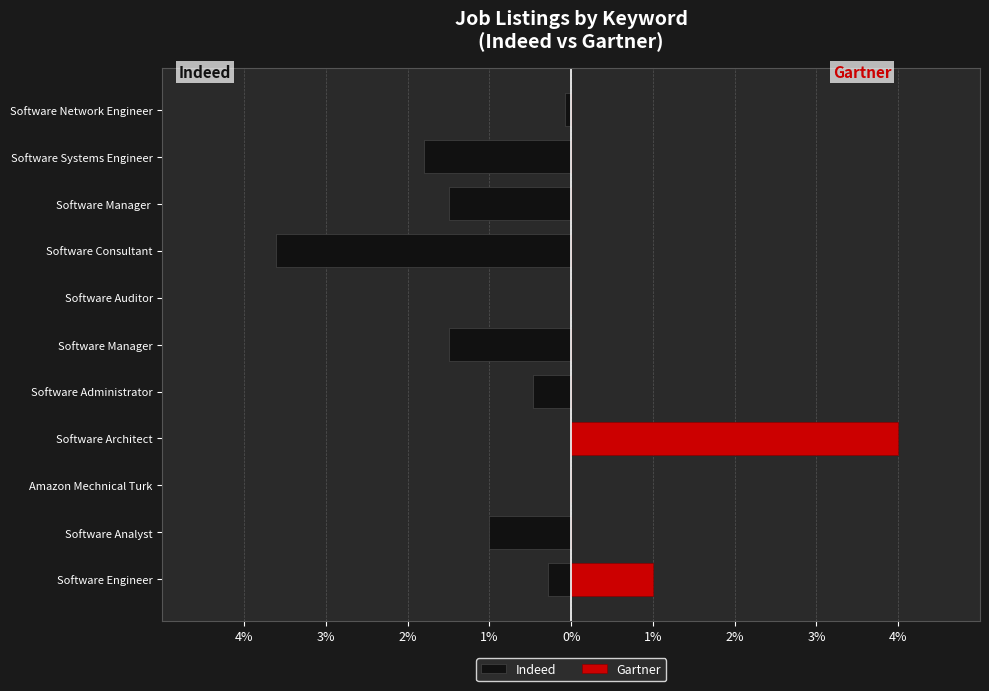

What is the difference between the maximum and minimum values in the Indeed series?

3.6